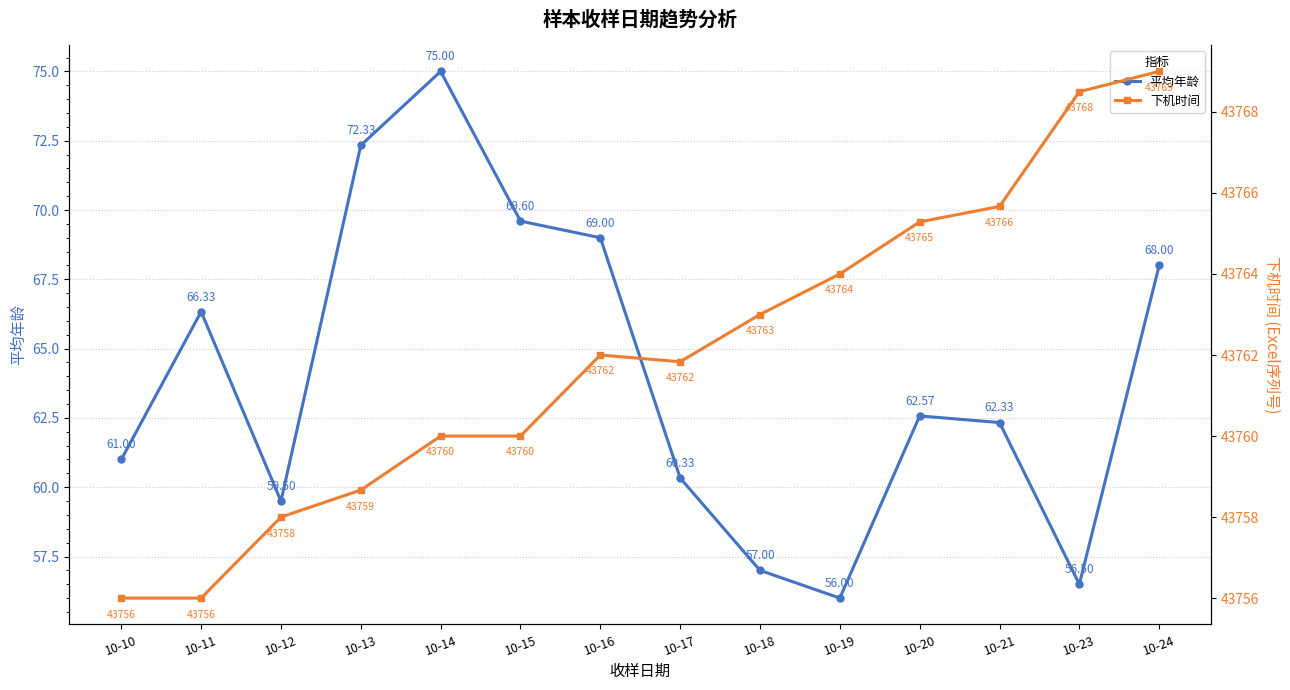

True or false: 平均年龄 has a value of 69.0 at 10-16.

True